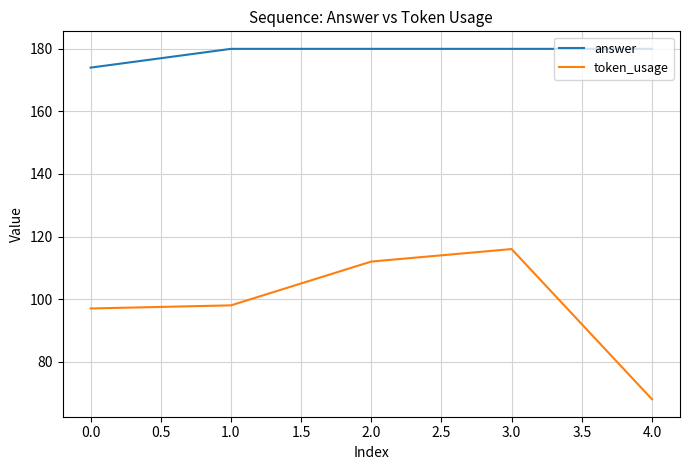

What value does the token_usage series have at 1.0?

98